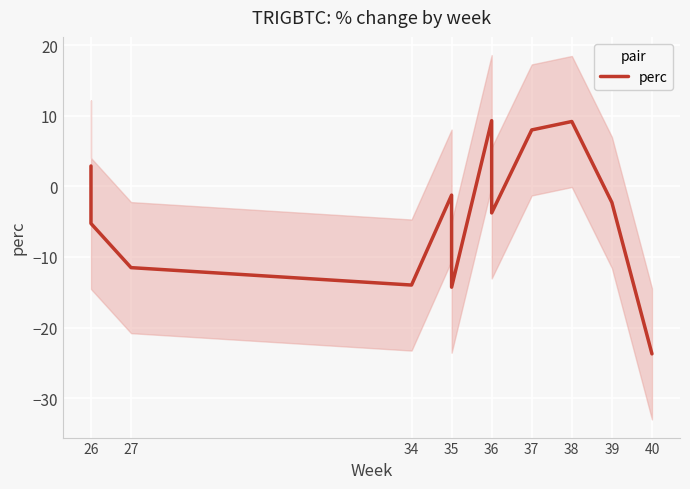

What is the greatest value displayed?

9.3